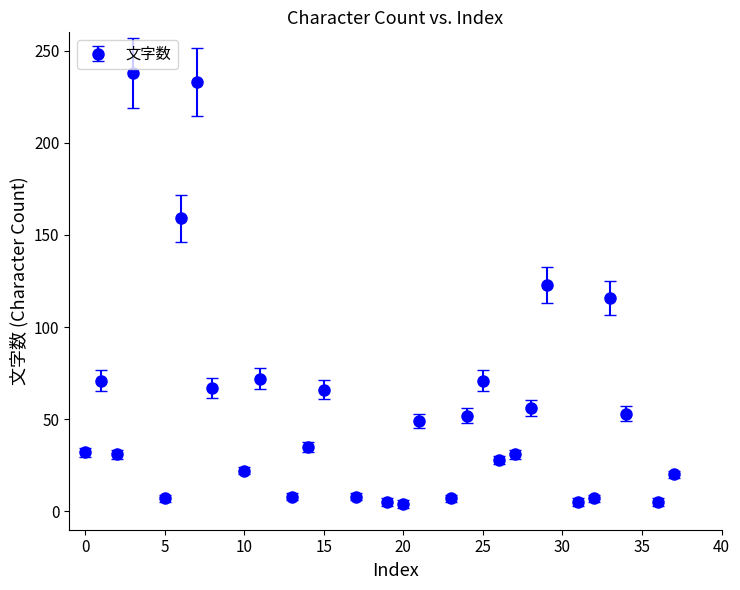

What is the difference between the second highest and minimum values?

229